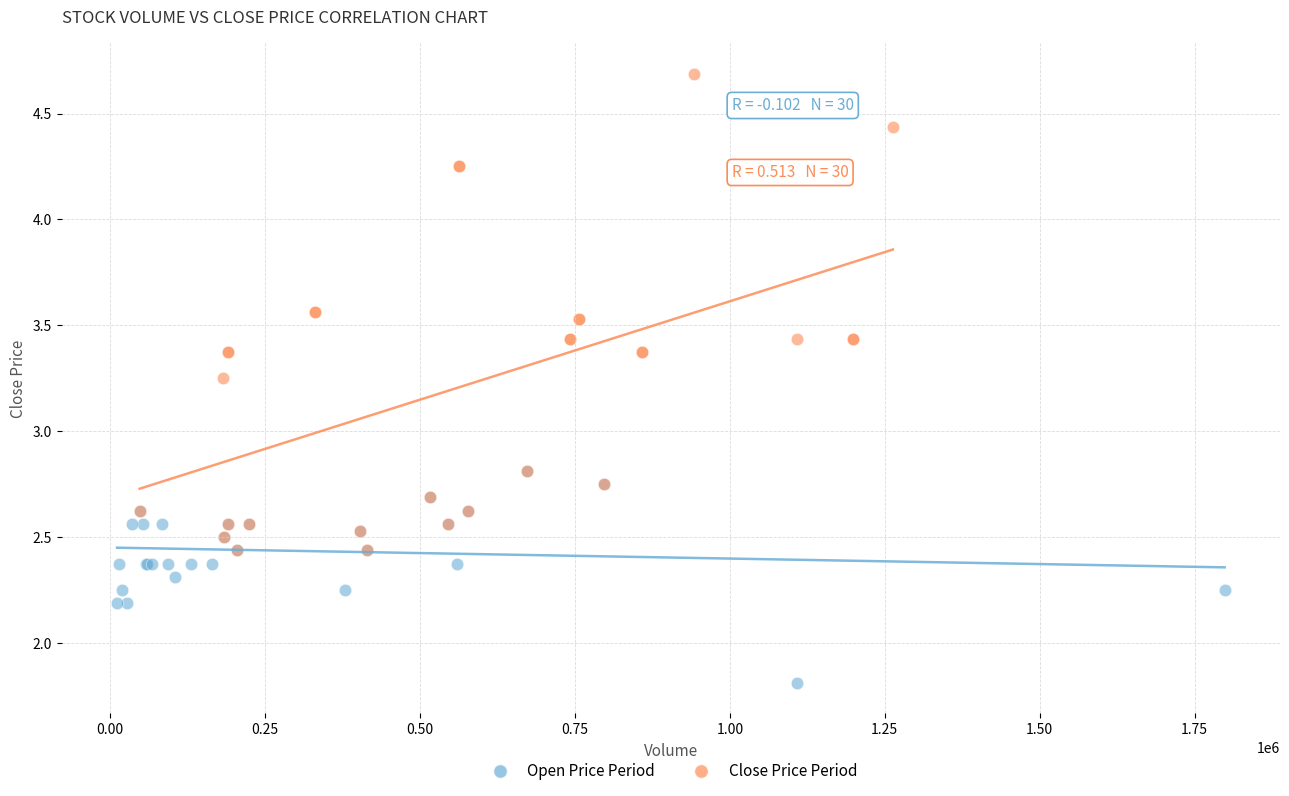

Which series reaches the minimum Y coordinate?

Open Price Period